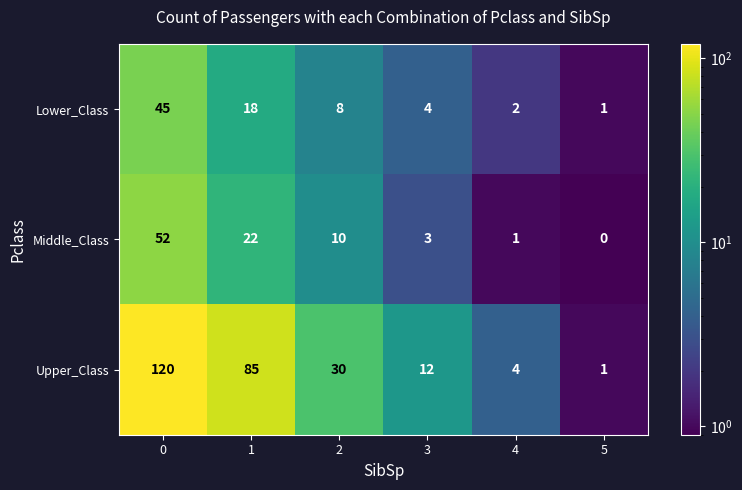

What is the sum of all Lower_Class values?

78